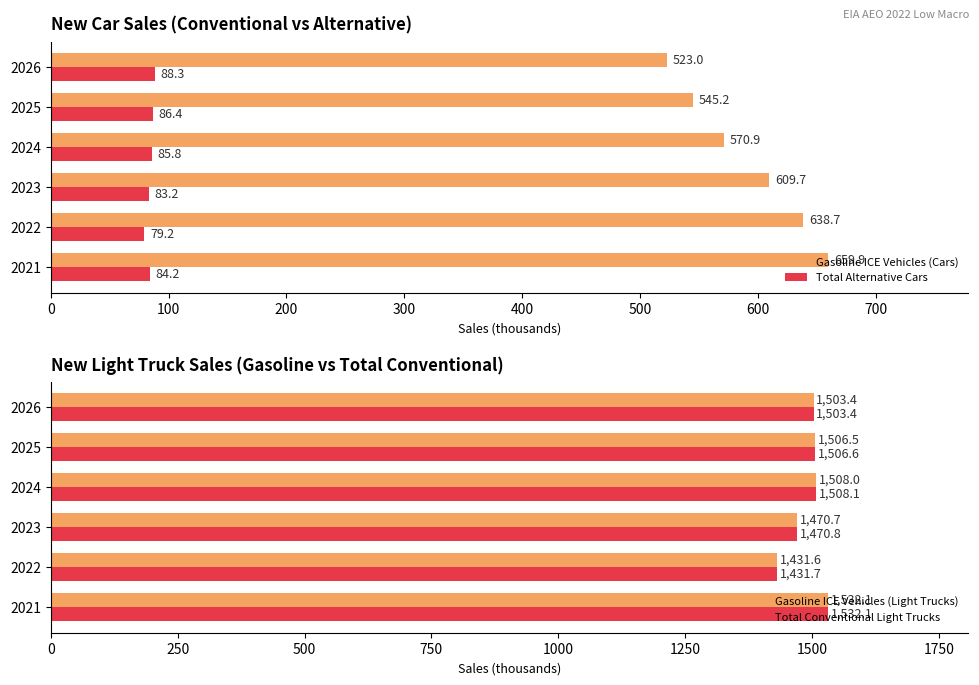

What is the value of the Gasoline ICE Vehicles (Light Trucks) bar at the 4th from the left?

1508.0